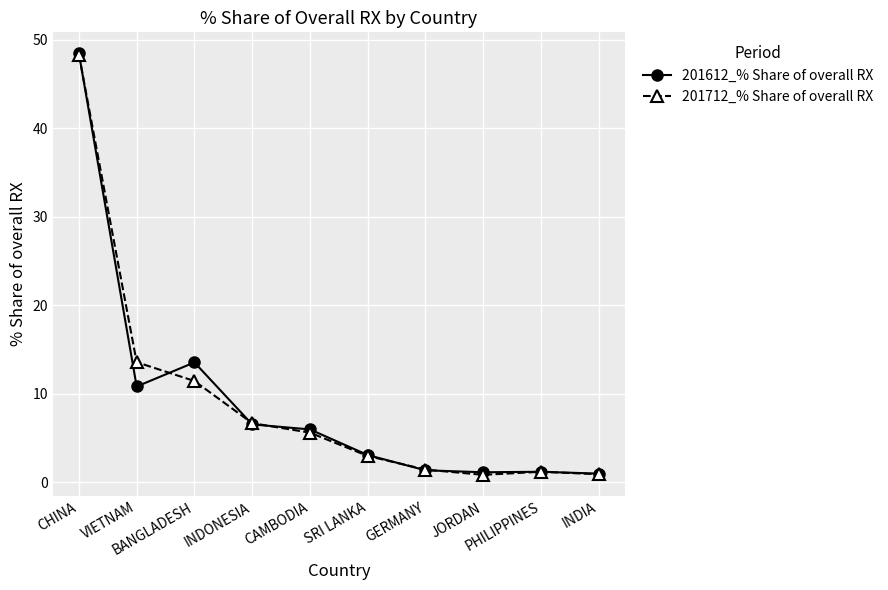

The value of 201712_% Share of overall RX at INDIA is 0.9. True or false?

True